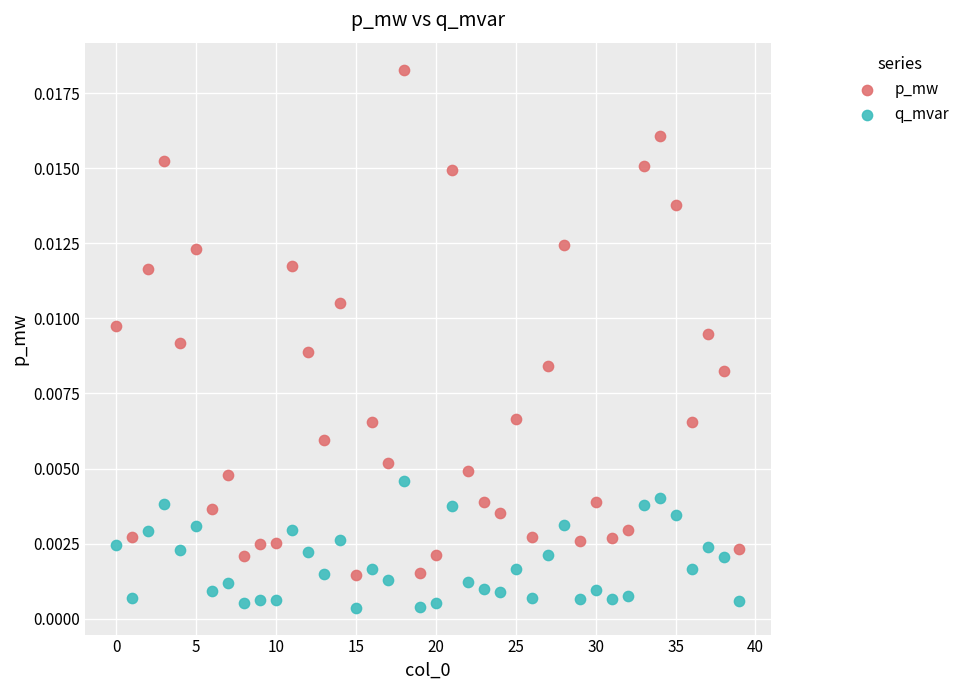

Which series reaches the maximum Y coordinate?

p_mw